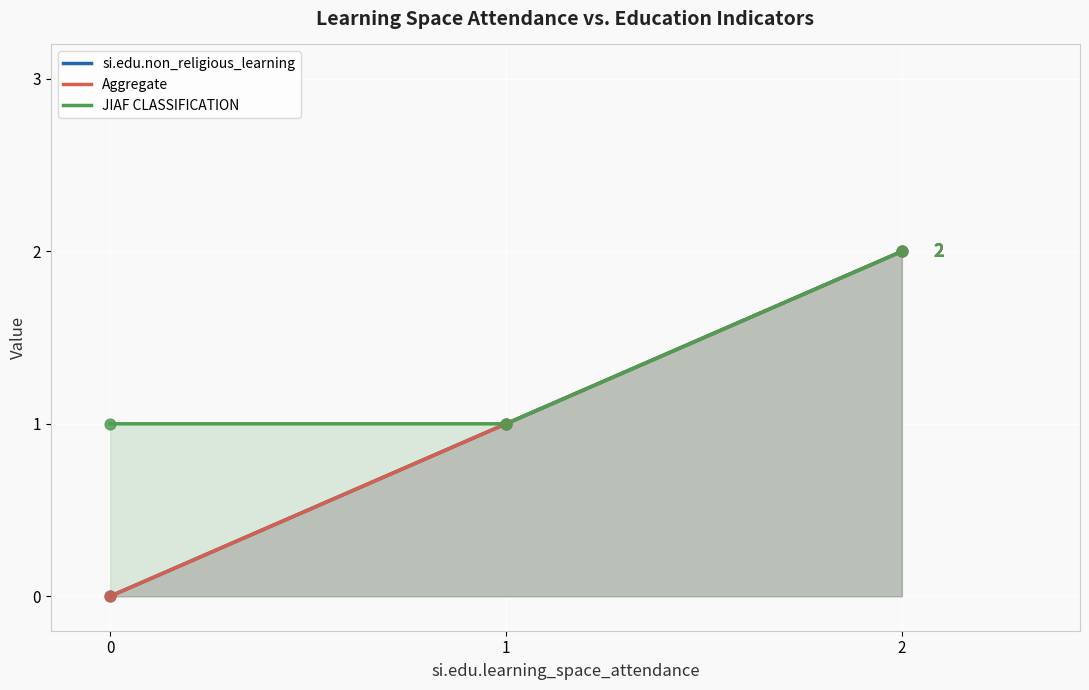

Which series reaches the minimum Y coordinate?

si.edu.non_religious_learning